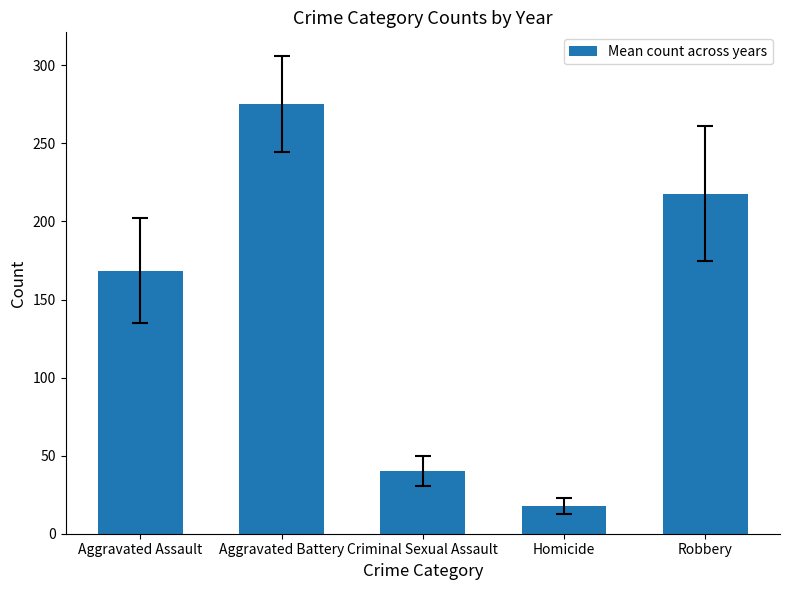

Between Homicide and Criminal Sexual Assault, which is larger?

Criminal Sexual Assault